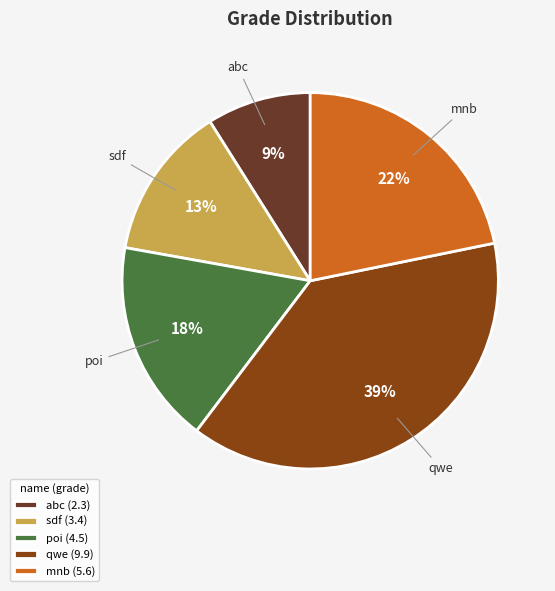

True or false: mnb accounts for 22% of the total.

True